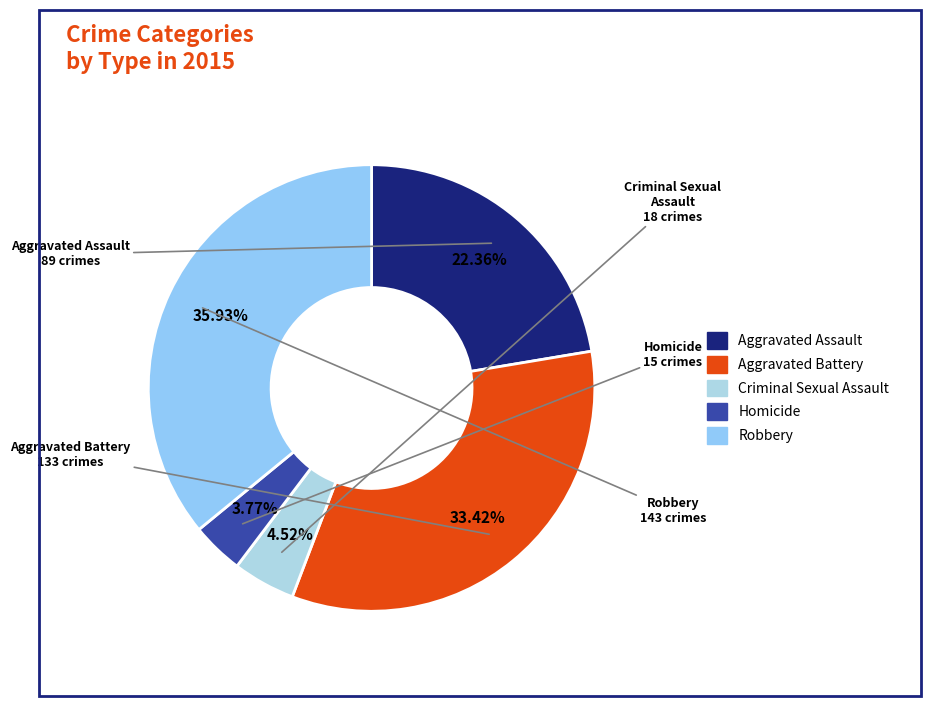

Between Robbery and Aggravated Assault, which is larger?

Robbery